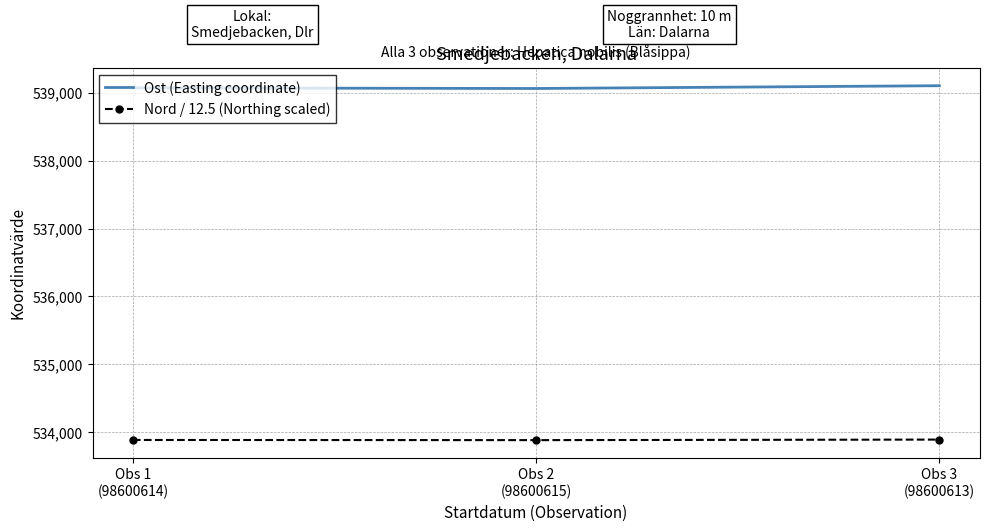

What is the highest value of the Nord / 12.5 (Northing scaled) series?

533892.6